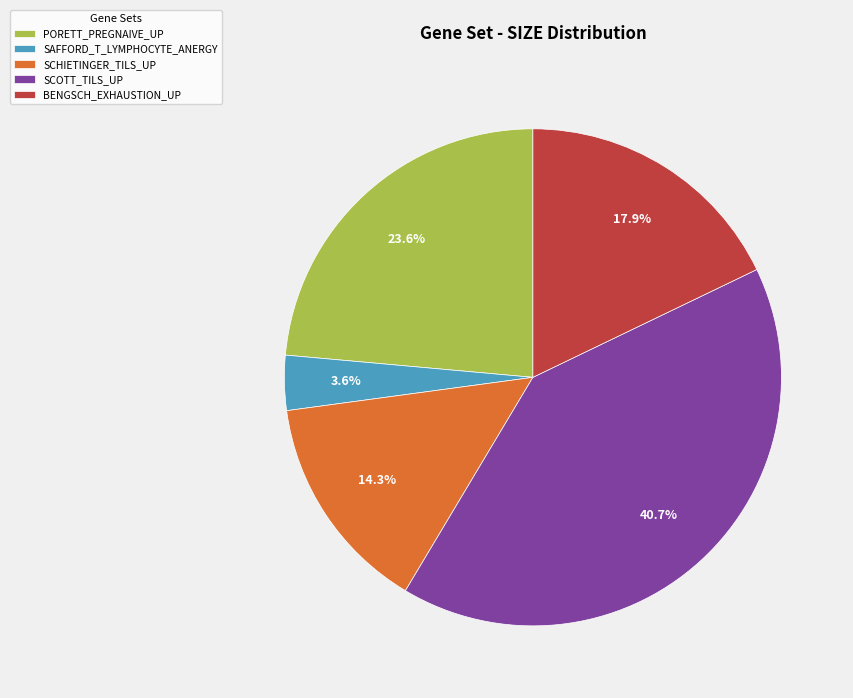

Rank the categories by value from lowest to highest.

SAFFORD_T_LYMPHOCYTE_ANERGY, SCHIETINGER_TILS_UP, BENGSCH_EXHAUSTION_UP, PORETT_PREGNAIVE_UP, SCOTT_TILS_UP